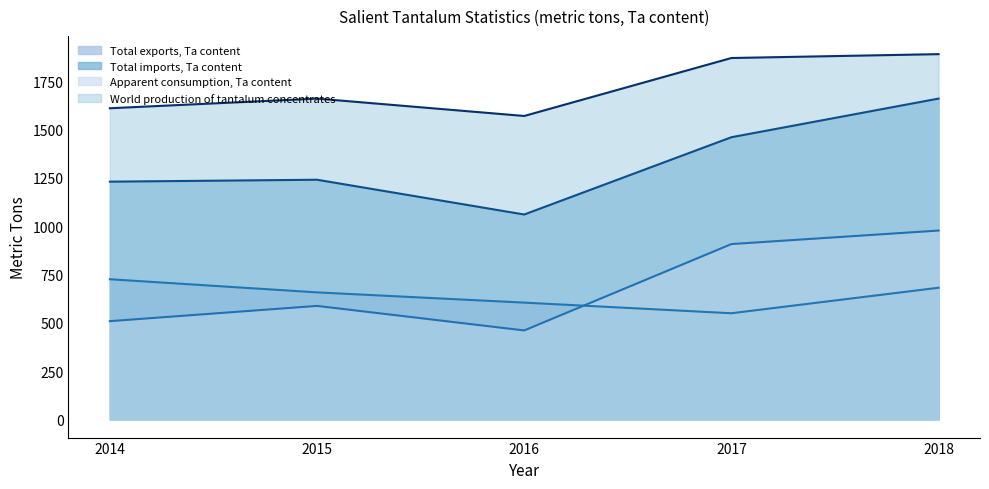

At which label does World production of tantalum concentrates first exceed 1660?

2017